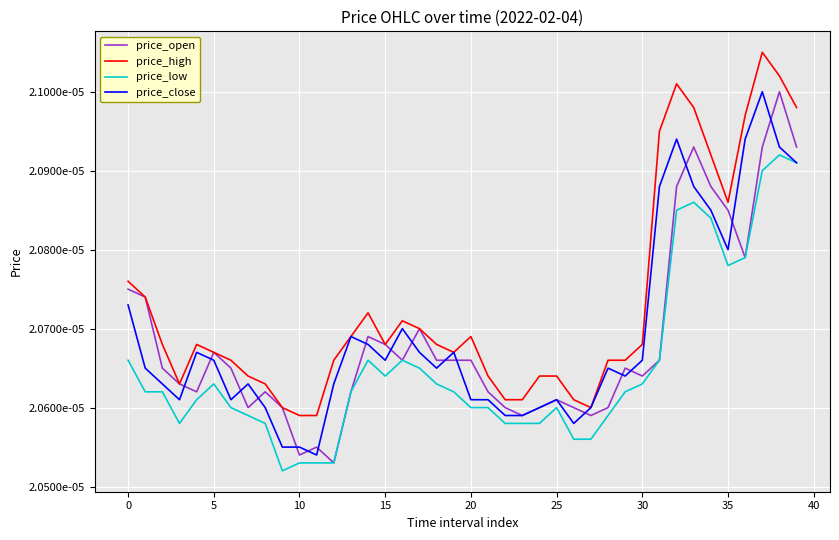

What are all the series names shown in the legend?

price_open, price_high, price_low, price_close